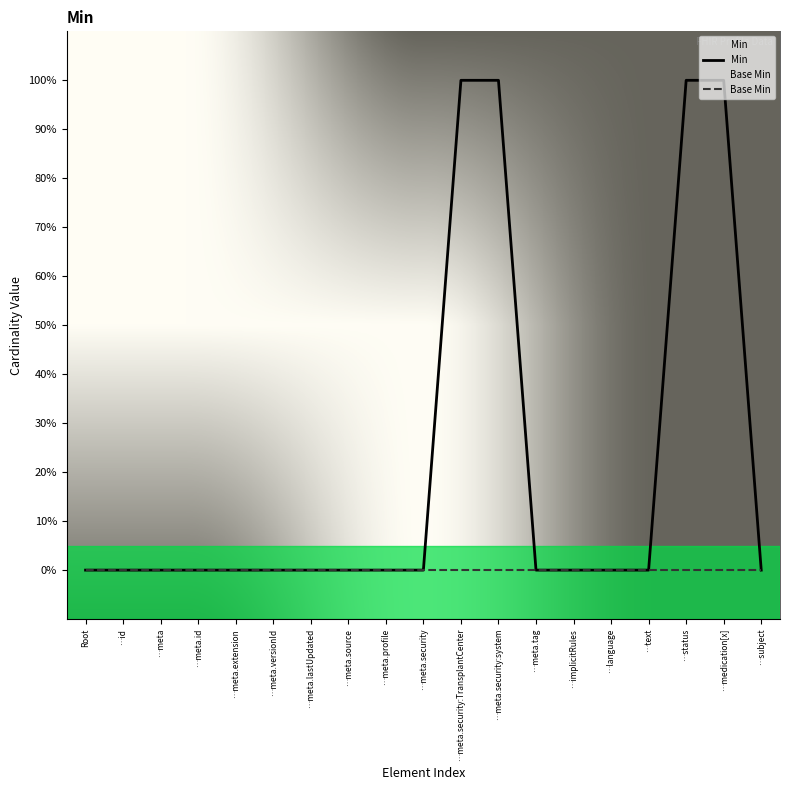

Reading left to right, what are all the values shown in this chart?

Min: Root=0	…id=0	…meta=0	…meta.id=0	…meta.extension=0	…meta.versionId=0	…meta.lastUpdated=0	…meta.source=0	…meta.profile=0	…meta.security=0	…meta.security:TransplantCenter=1	…meta.security:system=1	…meta.tag=0	…implicitRules=0	…language=0	…text=0	…status=1	…medication[x]=1	…subject=0
Base Min: Root=0	…id=0	…meta=0	…meta.id=0	…meta.extension=0	…meta.versionId=0	…meta.lastUpdated=0	…meta.source=0	…meta.profile=0	…meta.security=0	…meta.security:TransplantCenter=0	…meta.security:system=0	…meta.tag=0	…implicitRules=0	…language=0	…text=0	…status=0	…medication[x]=0	…subject=0